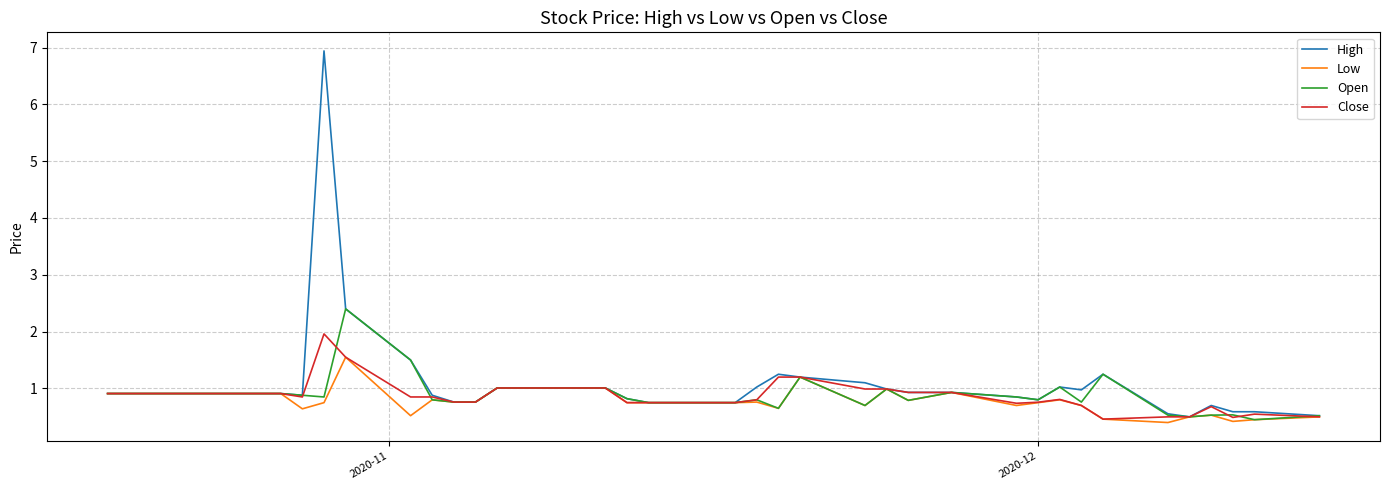

What is the lowest value of the High series?

0.5